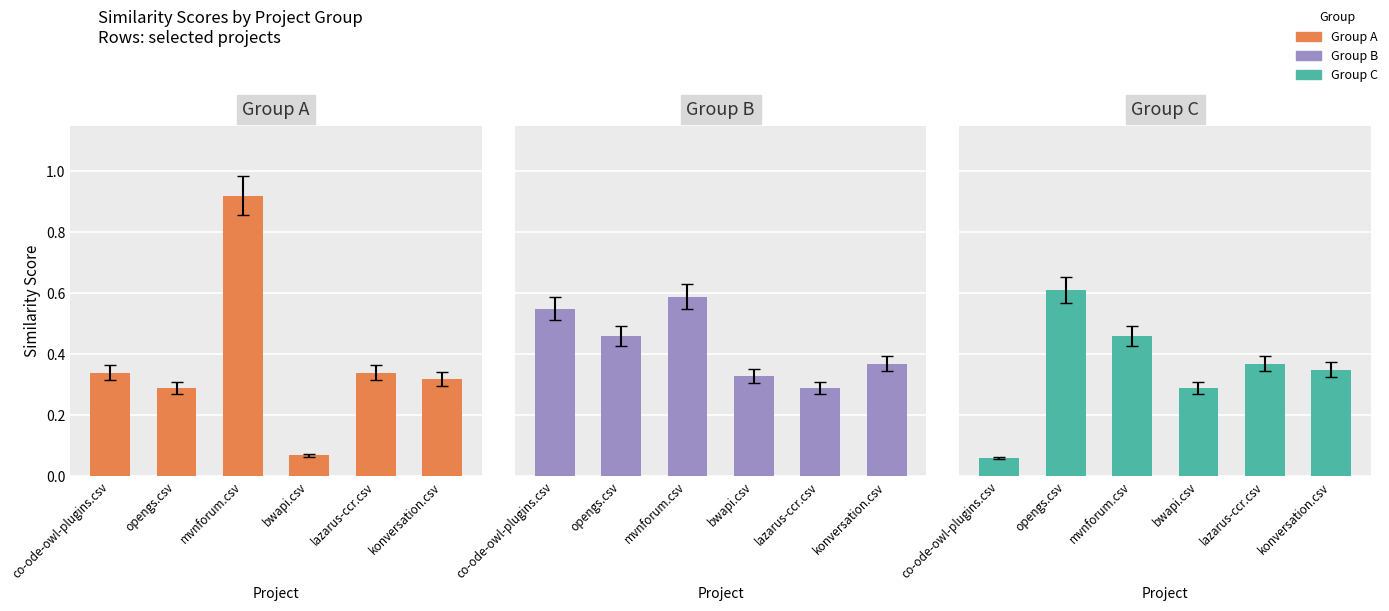

What is the greatest value displayed?

0.9